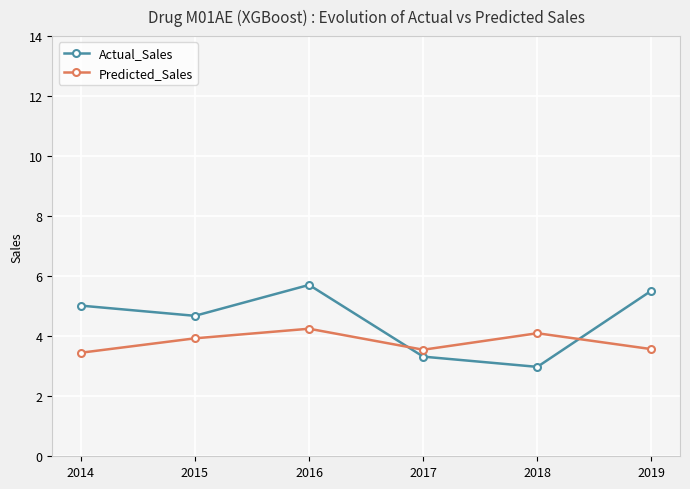

Which series changed the most between 2017 and 2019?

Actual_Sales